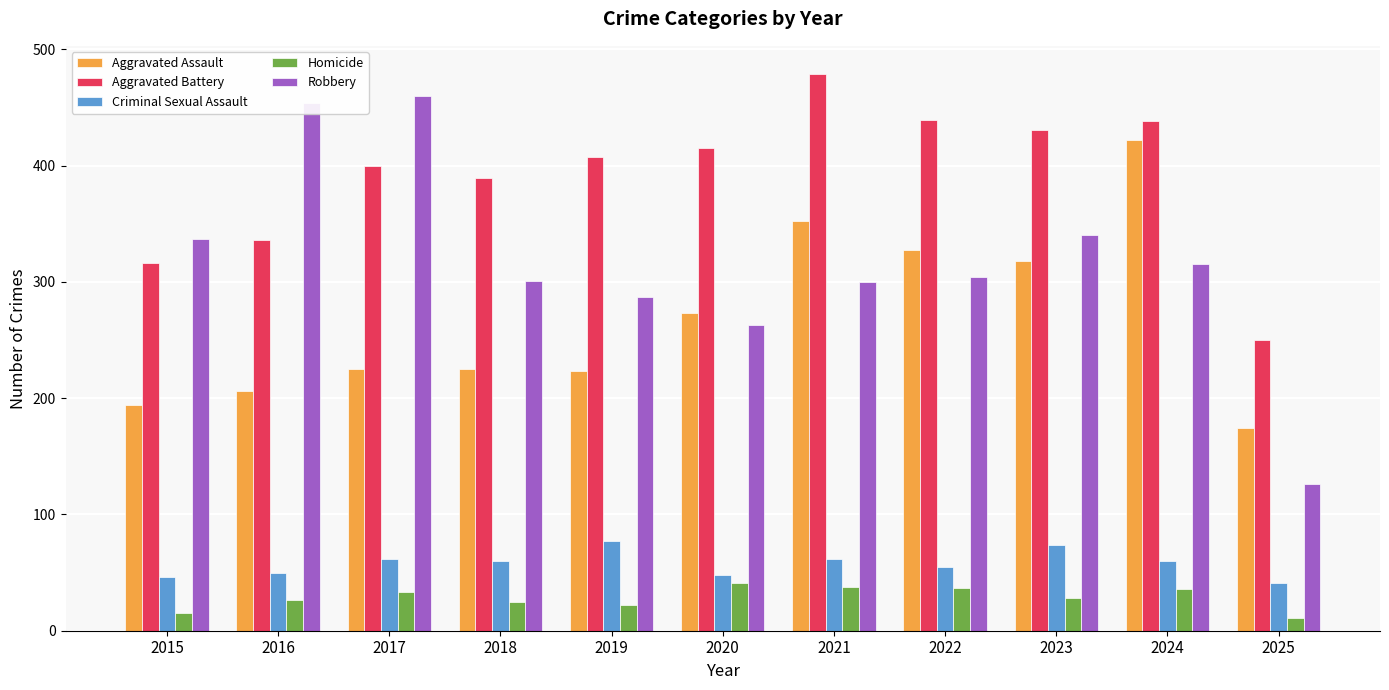

Is the value of Aggravated Battery at 2020 greater than the value of Criminal Sexual Assault at 2024?

Yes